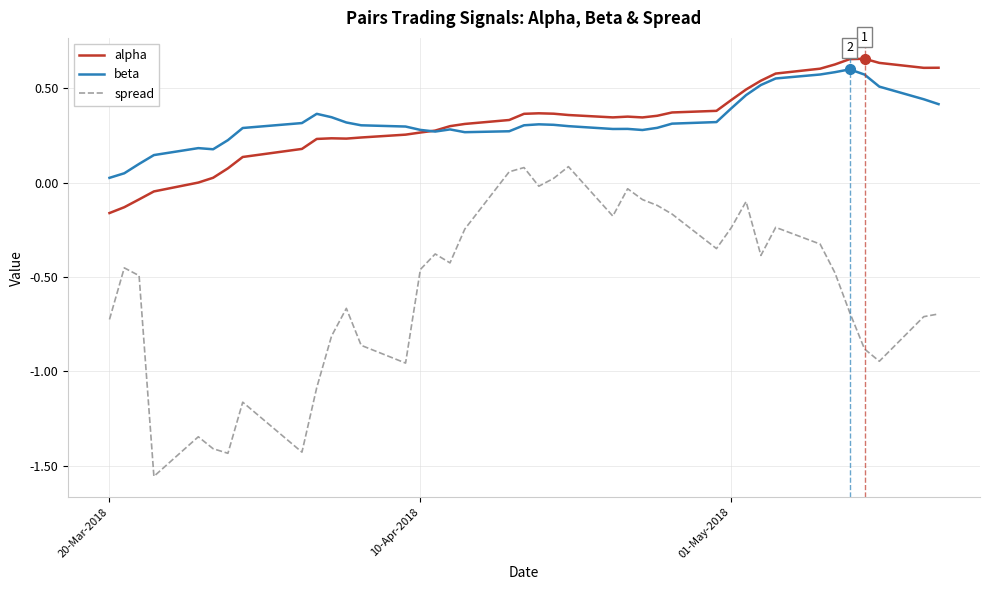

Which series has the largest range (max minus min)?

spread